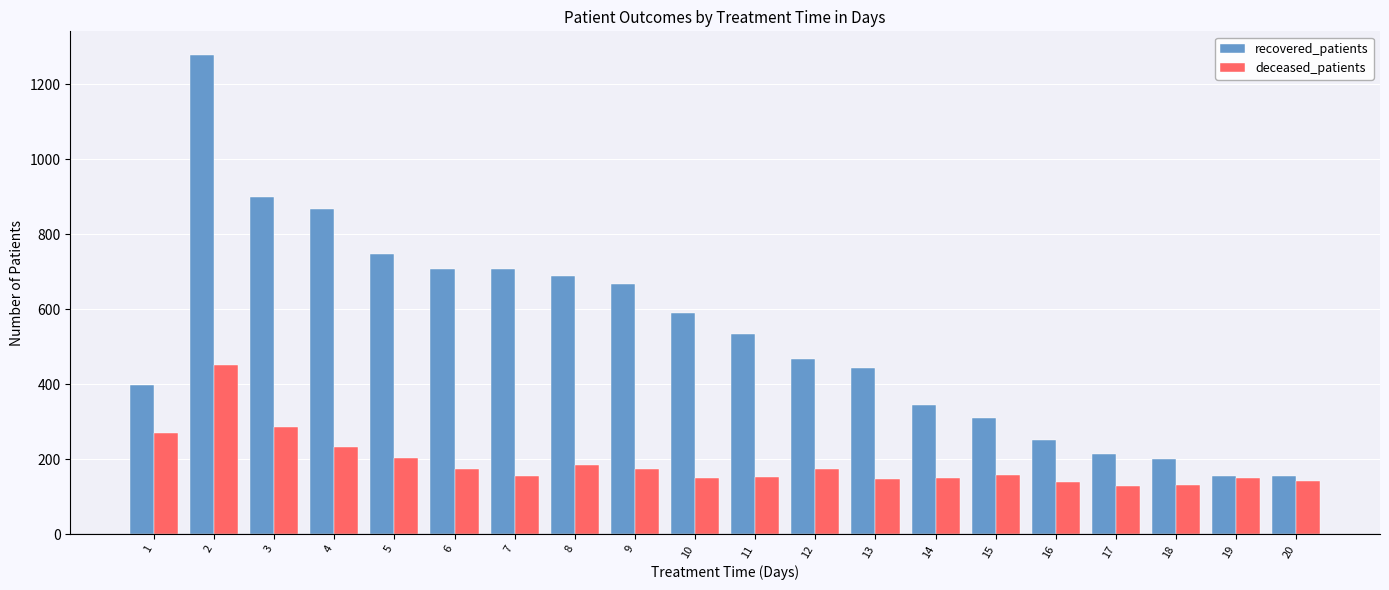

How many bars are there in total?

40